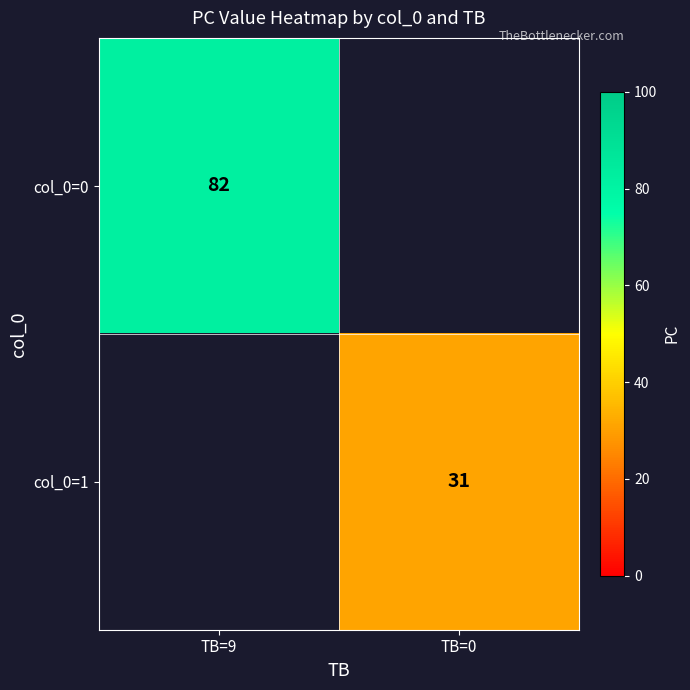

True or false: col_0=1 has a value of 10 at TB=0.

False